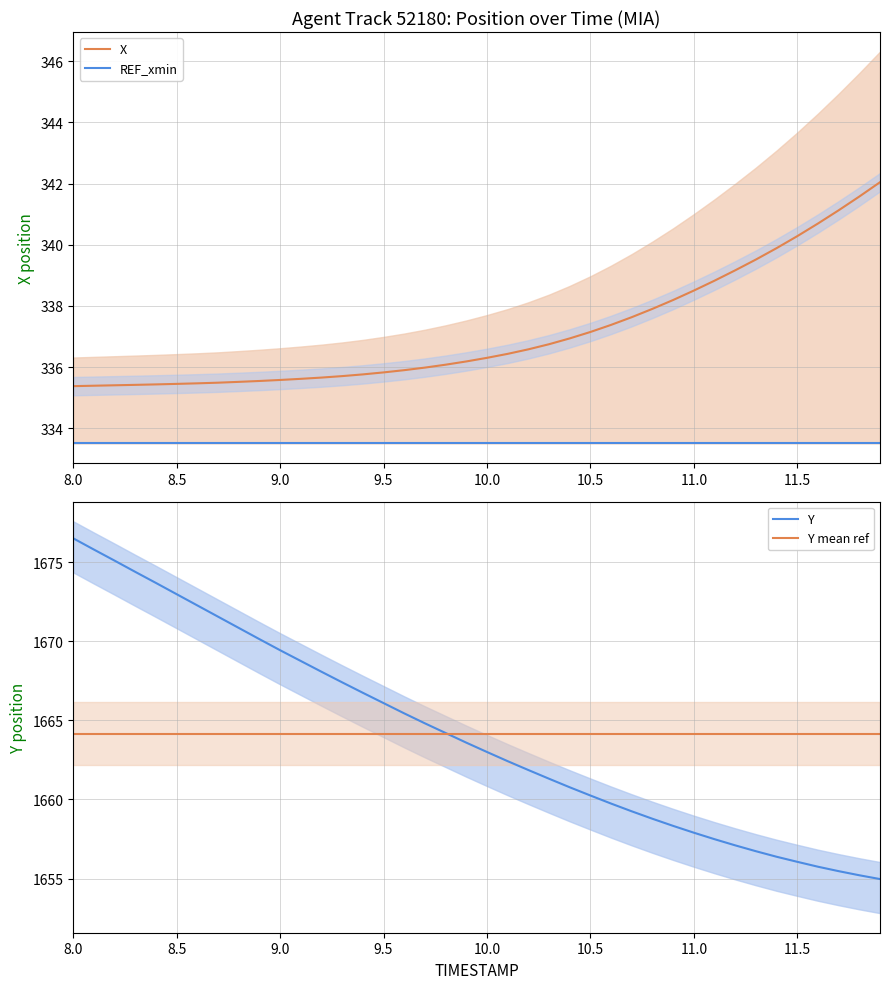

List the series in order of their peak value, highest first.

Y, Y mean ref, X, REF_xmin